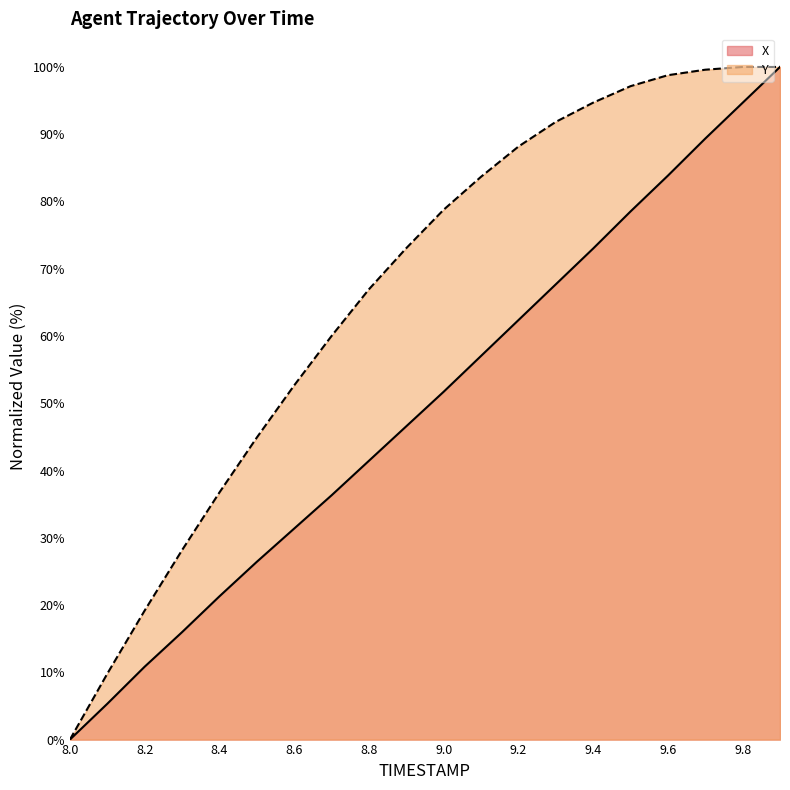

The value of Y at 9.1 is 83.7. True or false?

True